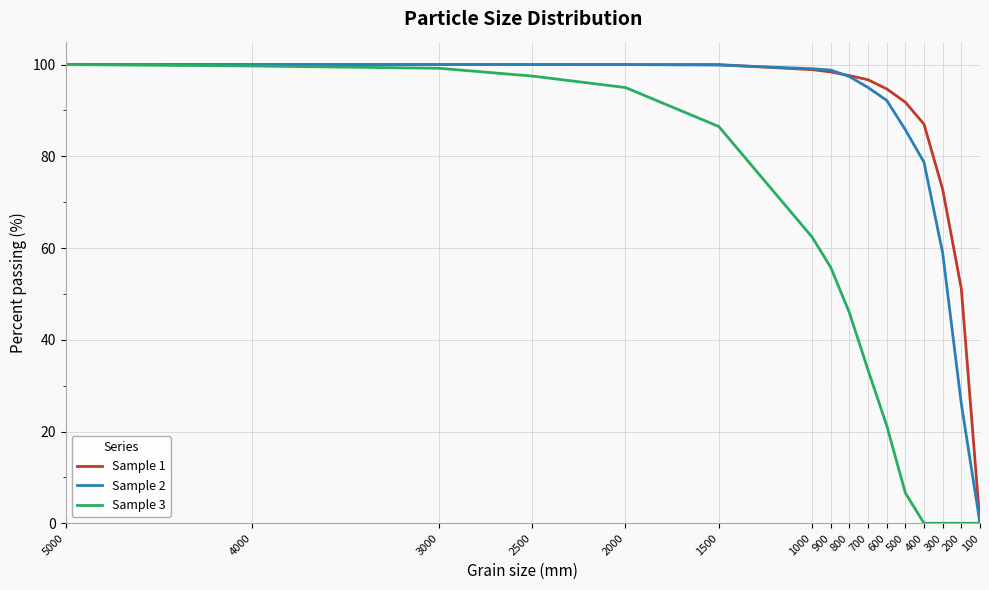

What are all the series names shown in the legend?

Sample 1, Sample 2, Sample 3